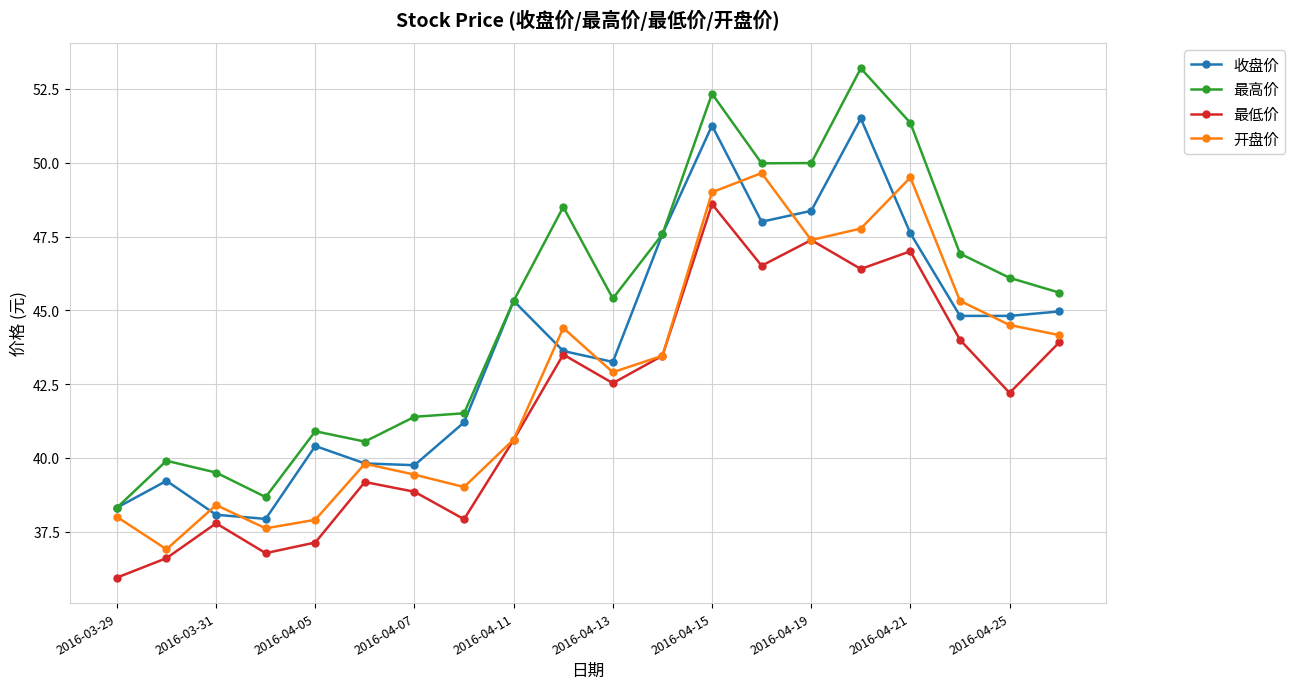

Which series has the largest range (max minus min)?

最高价